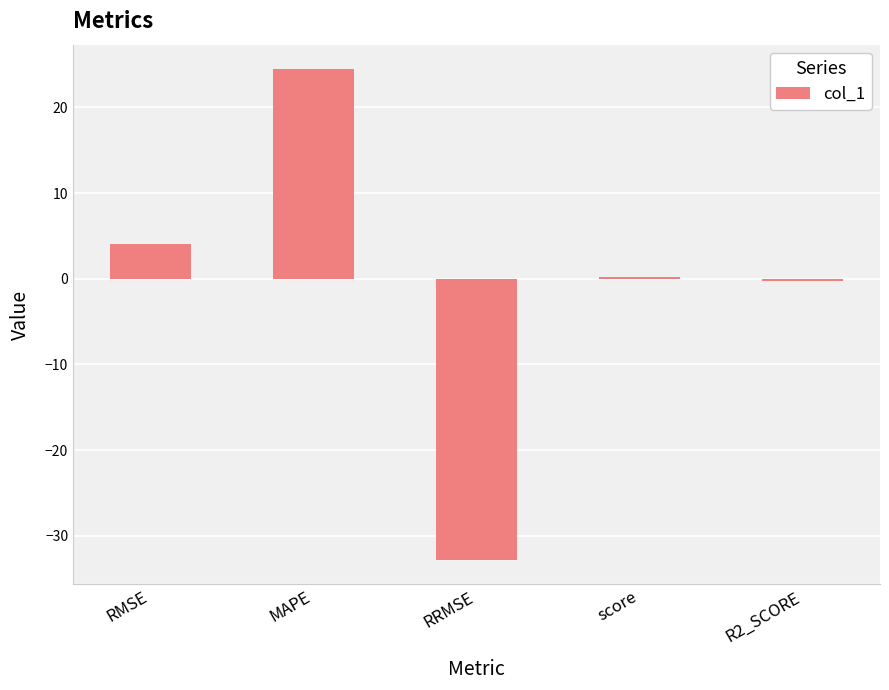

Count the number of data series in this chart.

1